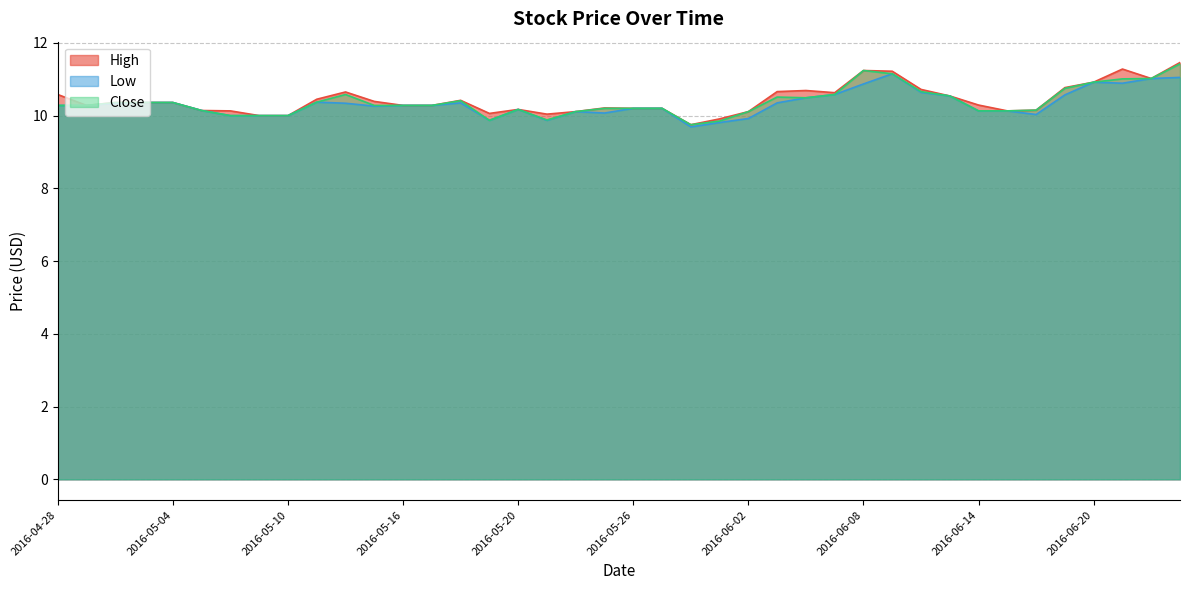

What is the label of the 13th point from the right?

2016-06-07